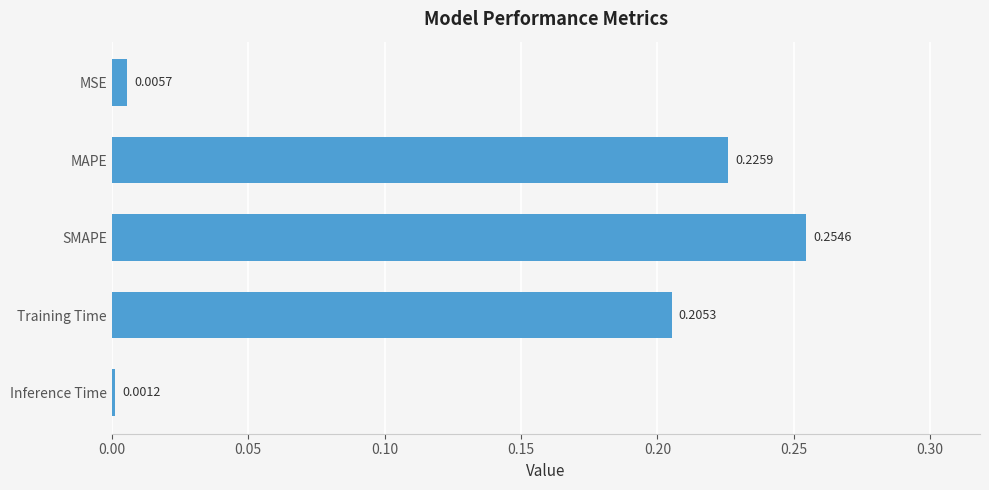

What is the sum of all values?

0.7